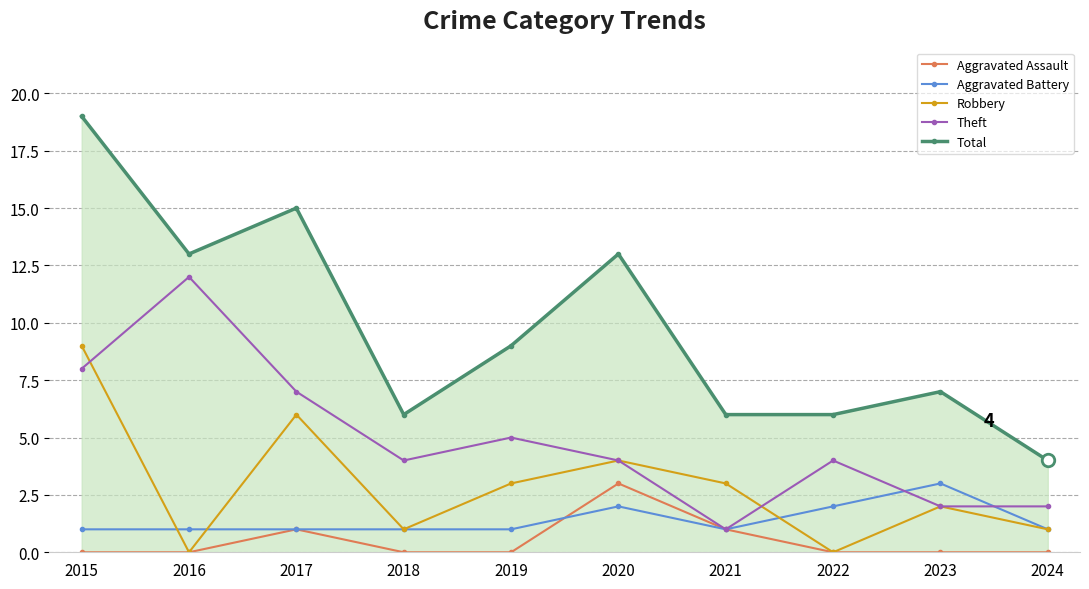

At which label is Robbery closest to 4?

2020